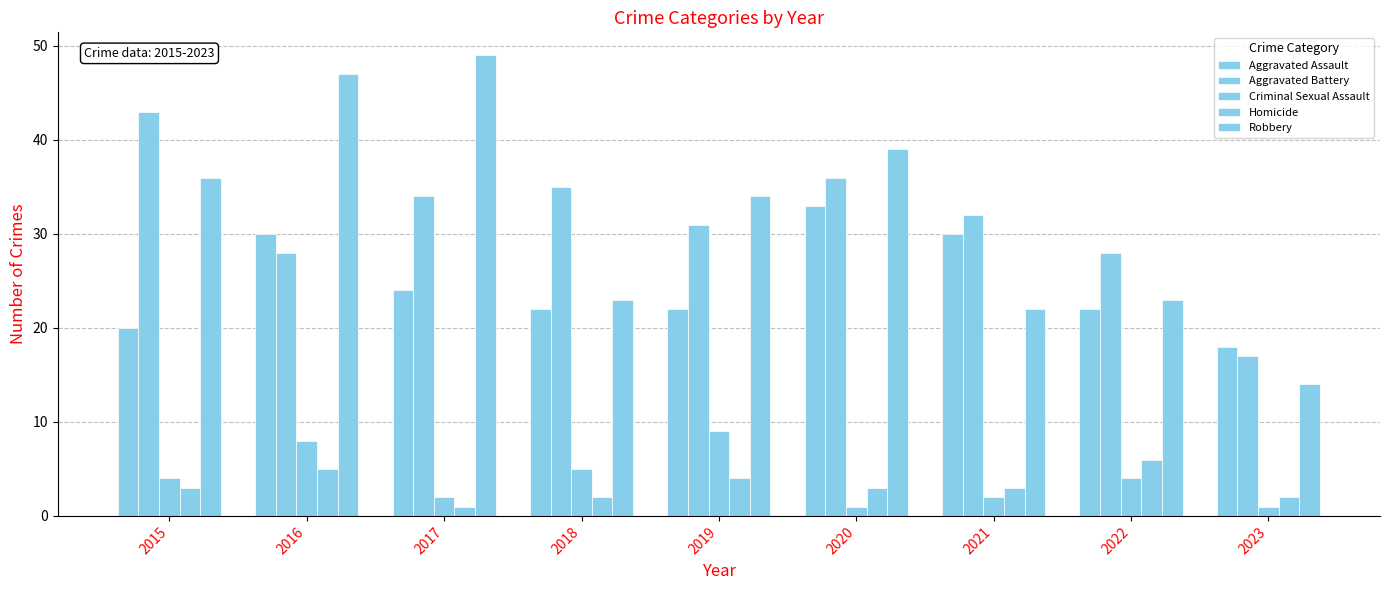

Which label corresponds to the smallest value in the chart?

2020